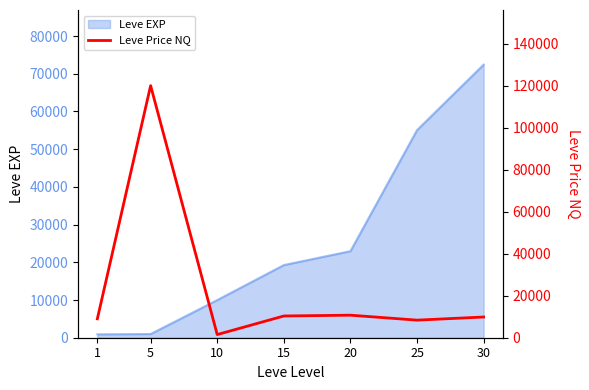

Where does the data first go above 9857?

5